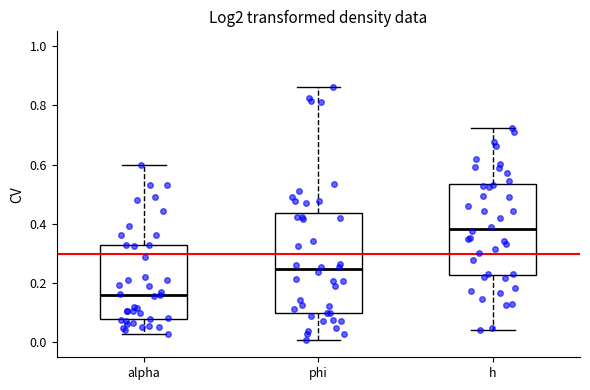

Reading left to right, transcribe this box plot: for each box, give where its median line is, the range the box spans, and where its two whiskers end, as read against the y-axis. The values are not printed on the chart, so give them approximately, as read against the axis.

alpha: median 0.16, box 0.08 to 0.32, whiskers 0.02 to 0.60
phi: median 0.24, box 0.10 to 0.44, whiskers 0.00 to 0.86
h: median 0.38, box 0.22 to 0.54, whiskers 0.04 to 0.72